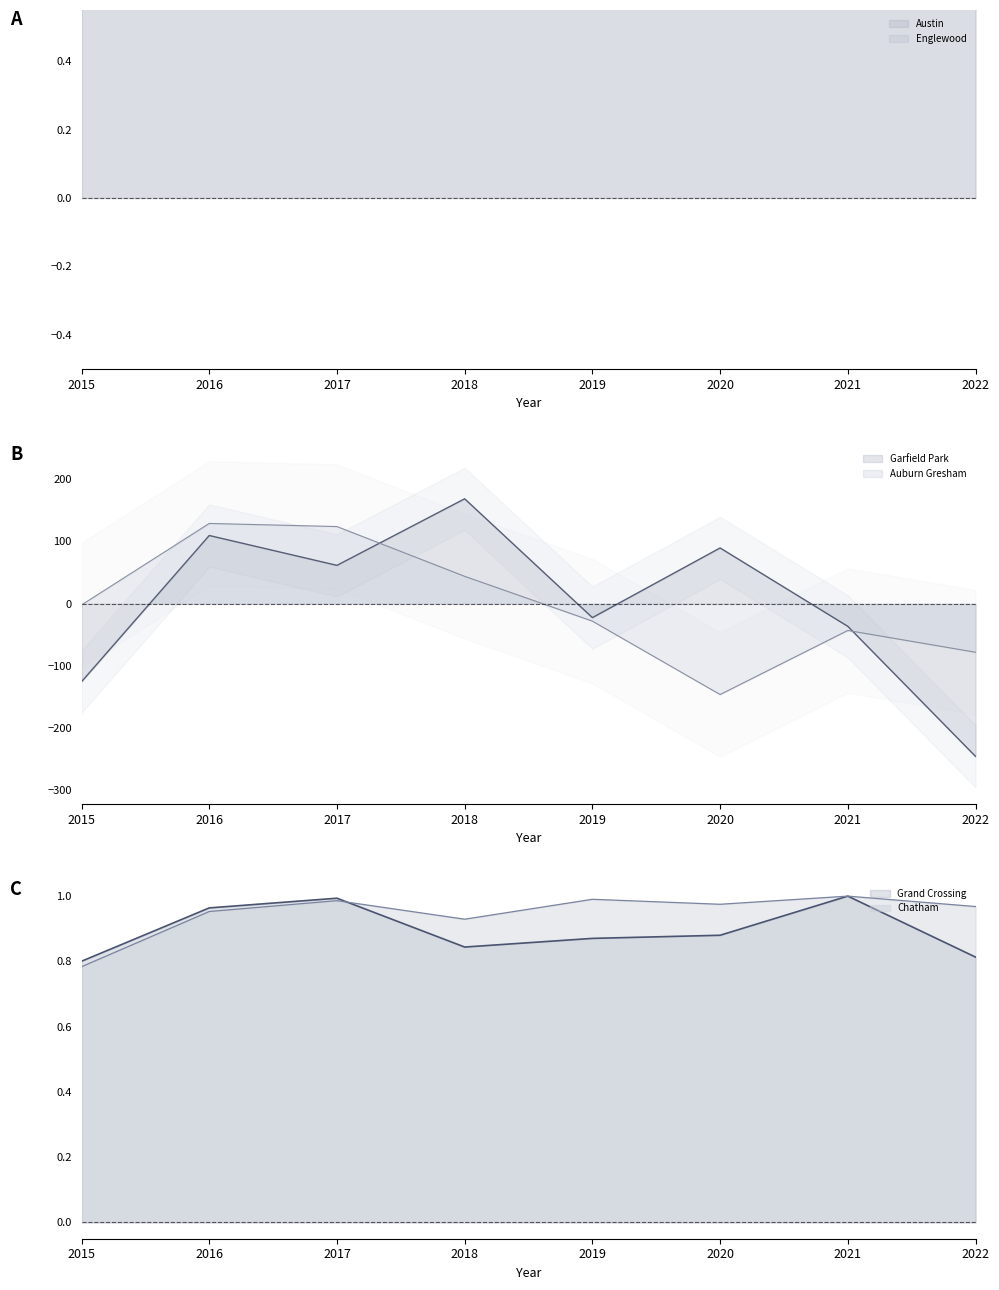

How many intersections are there between Chatham and Austin?

1